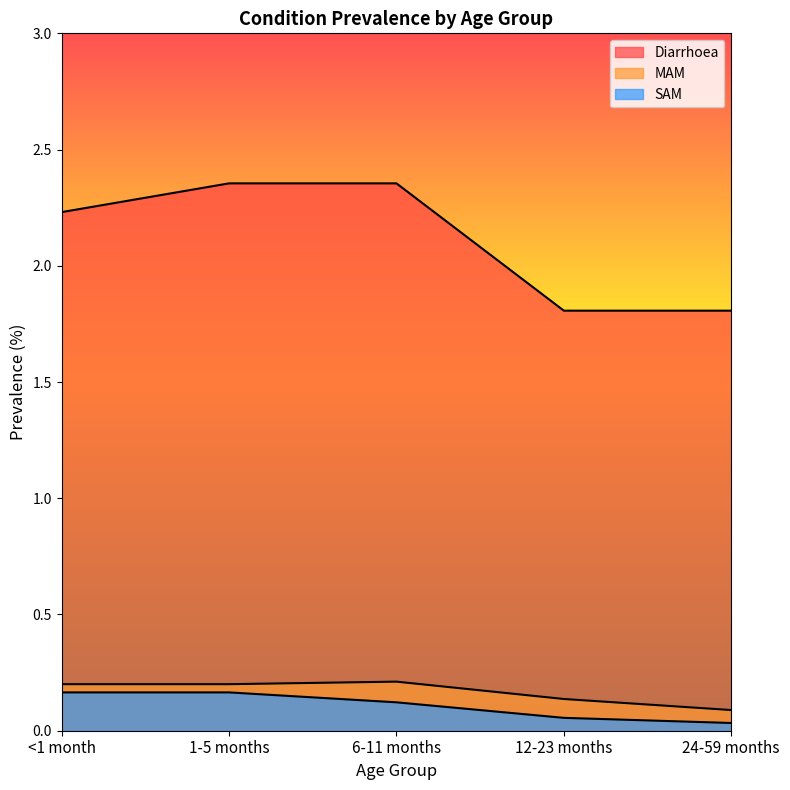

Reading right to left, transcribe all the data shown in this chart.

Diarrhoea: 1.8	1.8	2.4	2.4	2.2
MAM: 0.1	0.1	0.2	0.2	0.2
SAM: 0.0	0.1	0.1	0.2	0.2